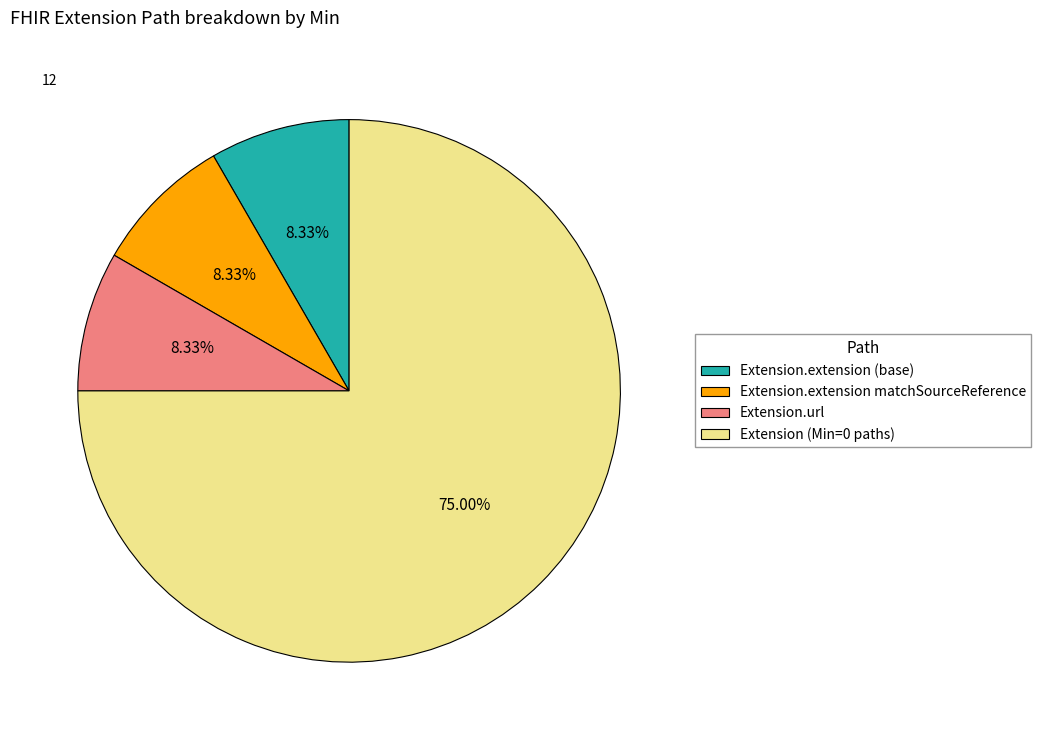

Is the sum of Extension.url and Extension.extension (base) greater than half?

No